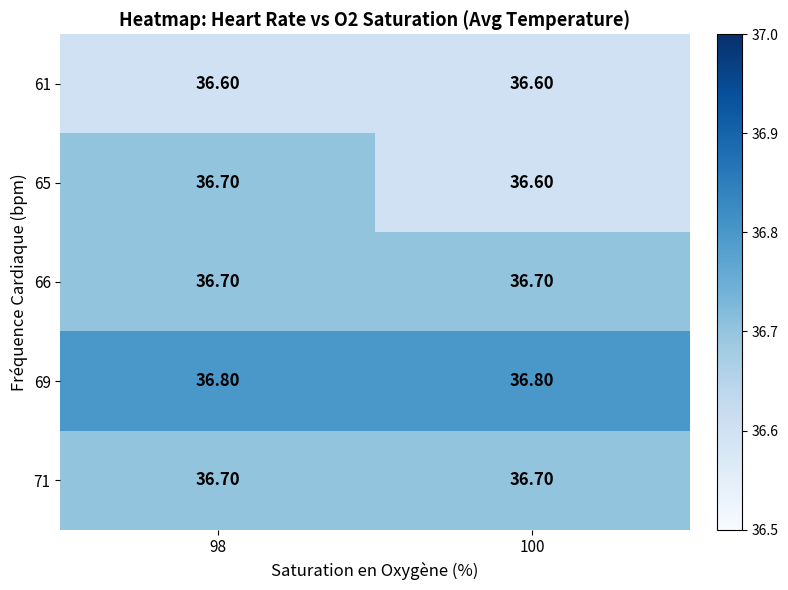

What is the sum of all 61 values?

73.2